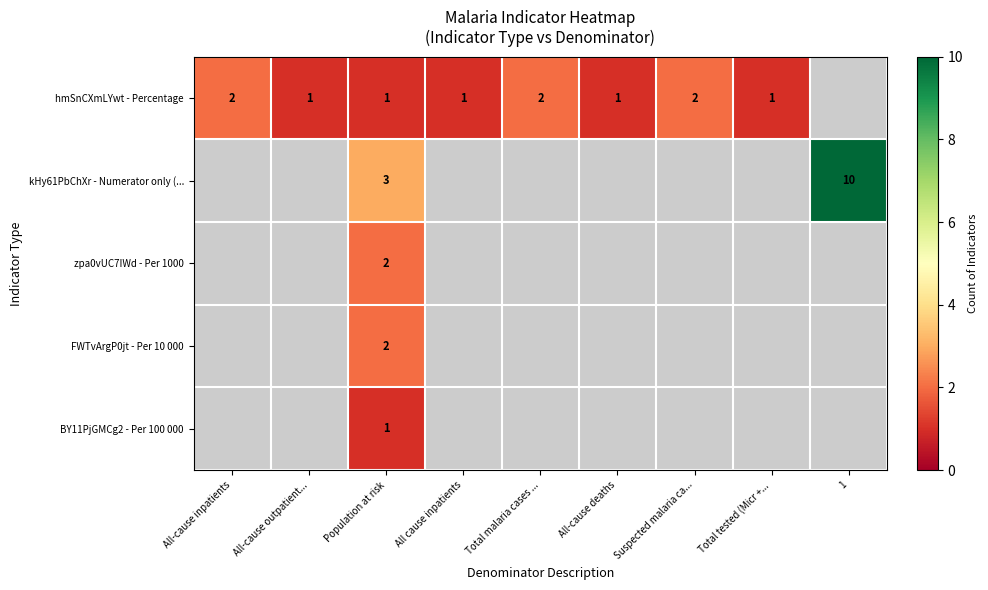

How many distinct data groups are displayed?

5